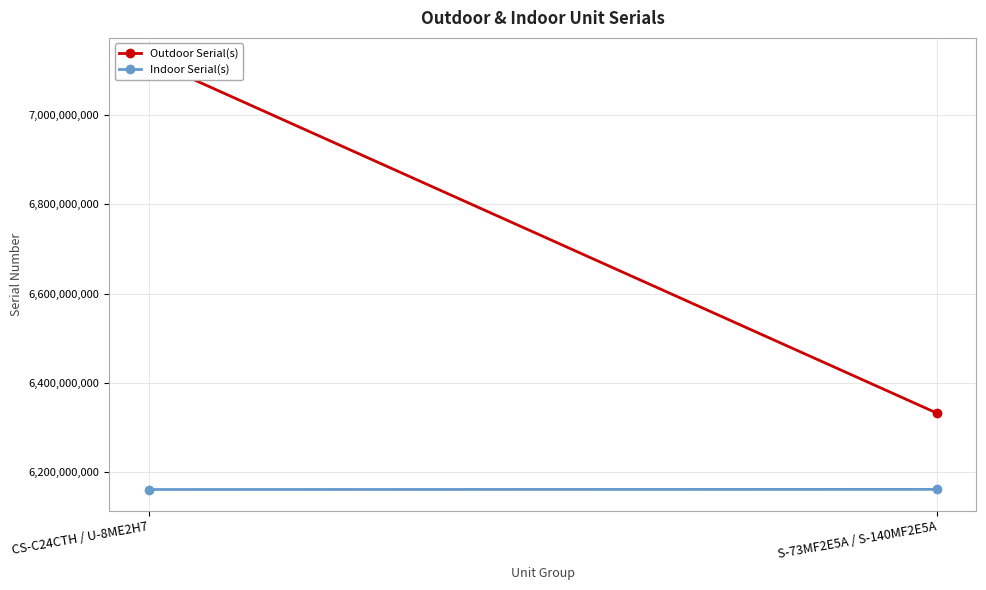

How many lines are shown in the chart?

2